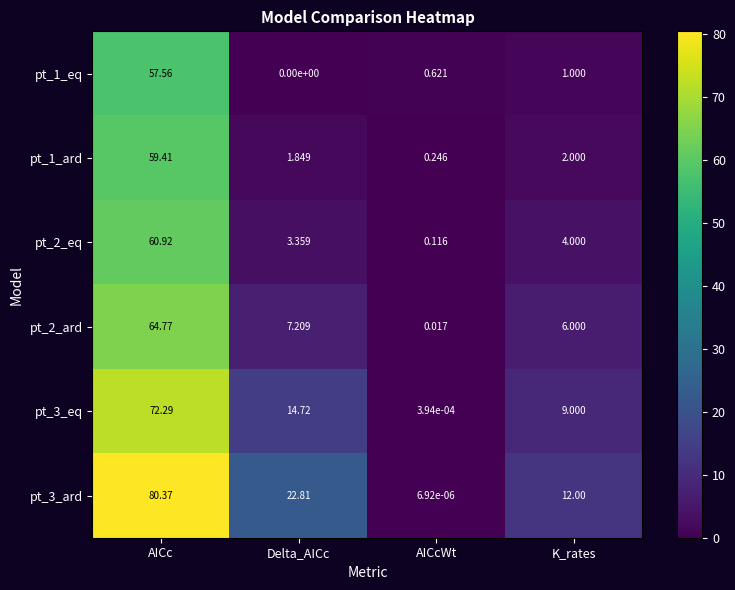

At which category is the sum across all series the highest?

AICc